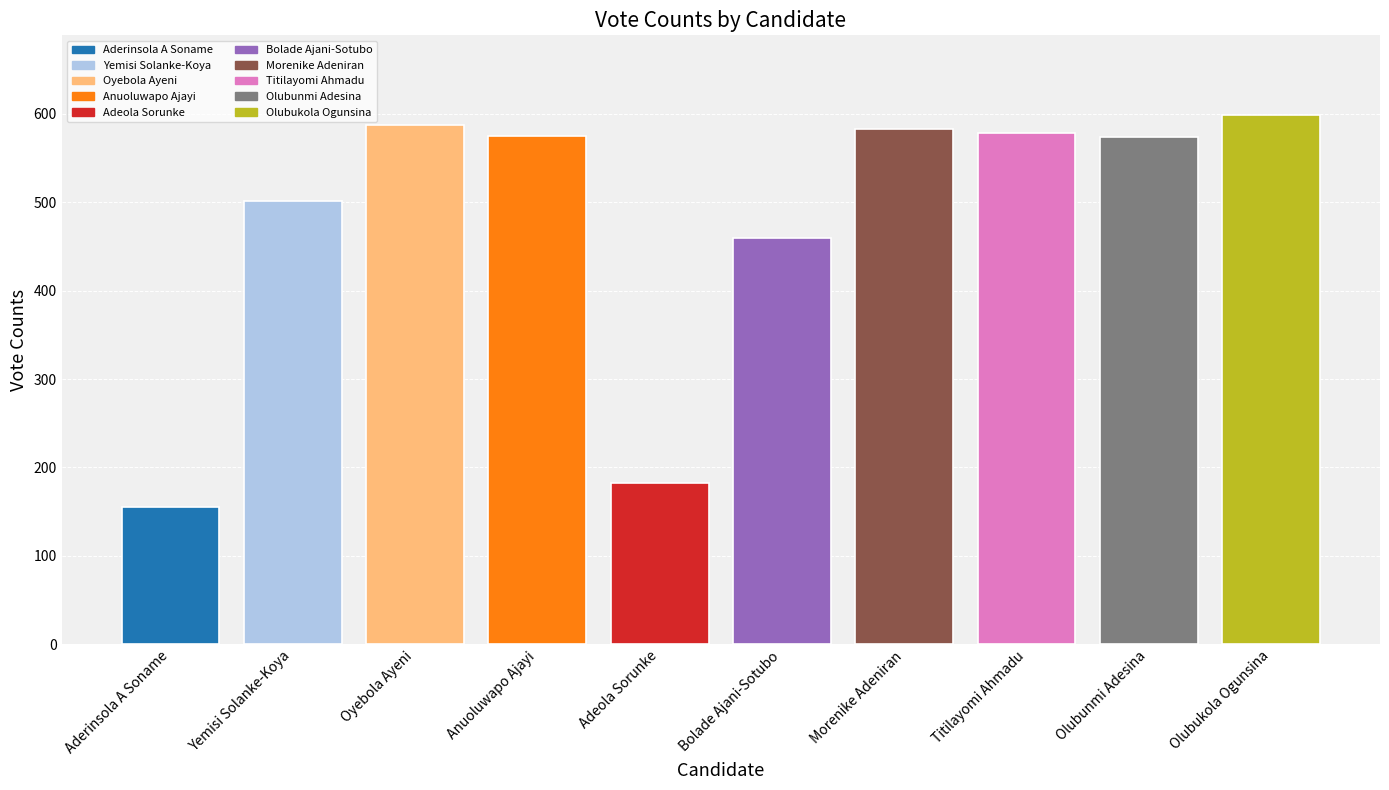

Count the number of data series in this chart.

1